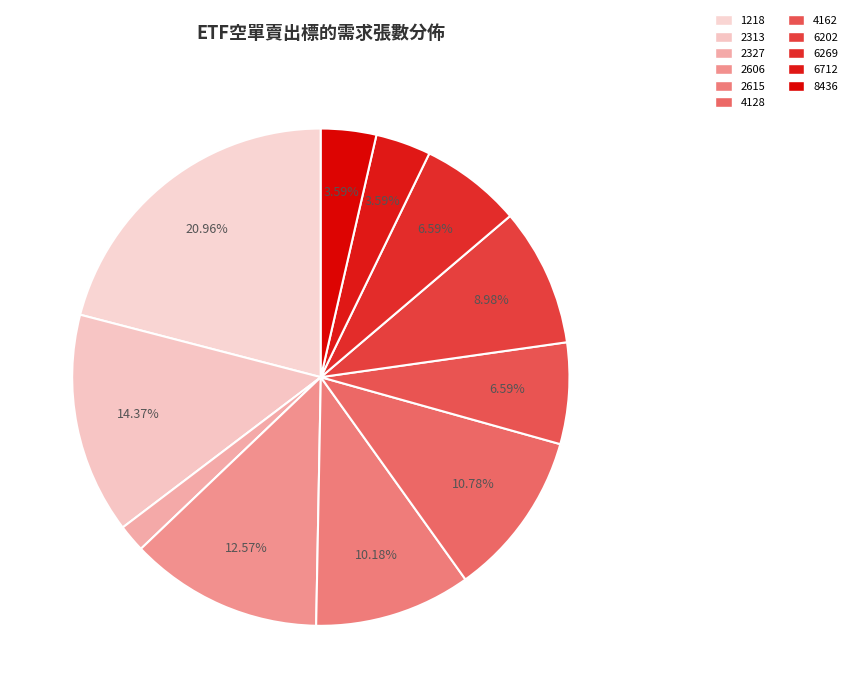

Count the number of slices in the pie.

11